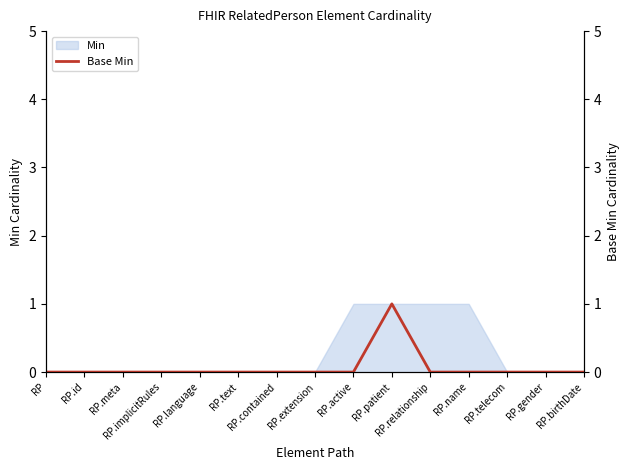

What is the maximum value shown in the chart?

1